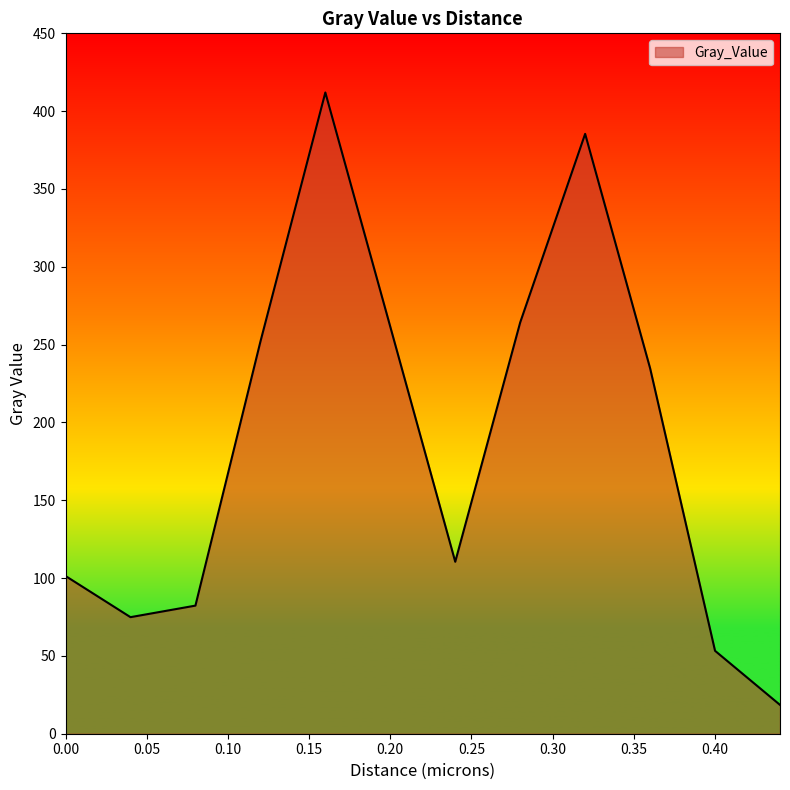

What is the greatest value displayed?

412.0